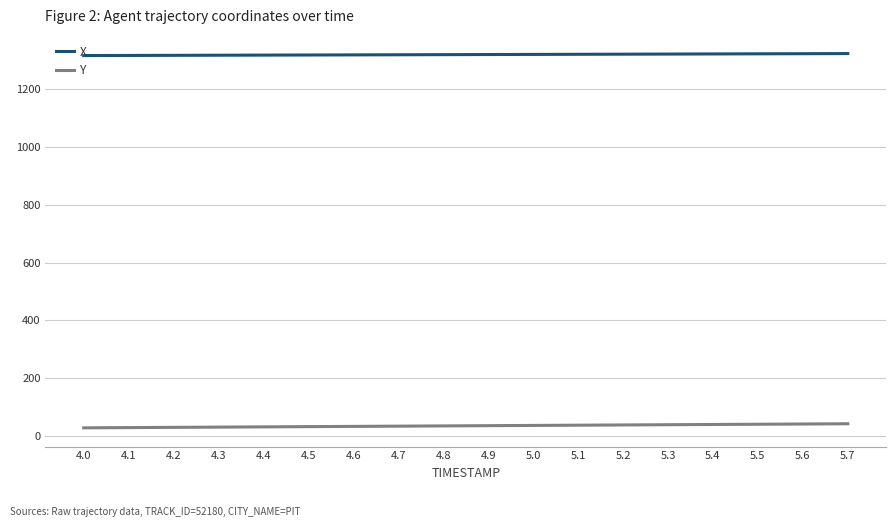

Count the number of data series in this chart.

2